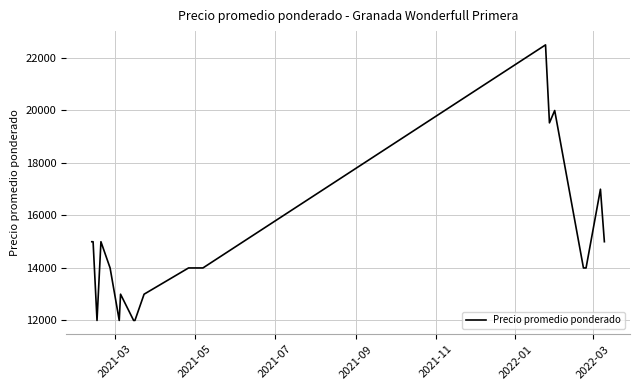

What is the minimum value shown in the chart?

12000